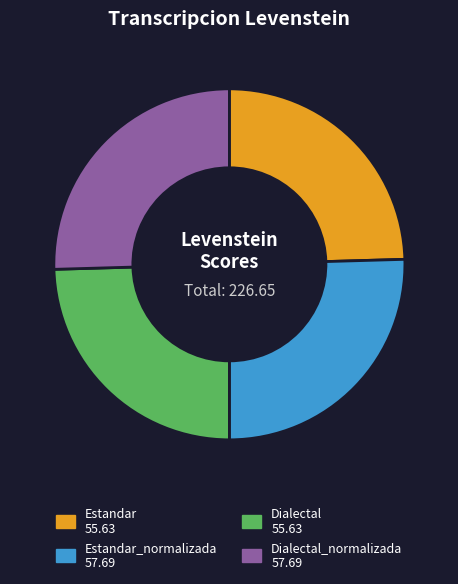

Is it true that Estandar 55.63 is 37% of the pie?

False